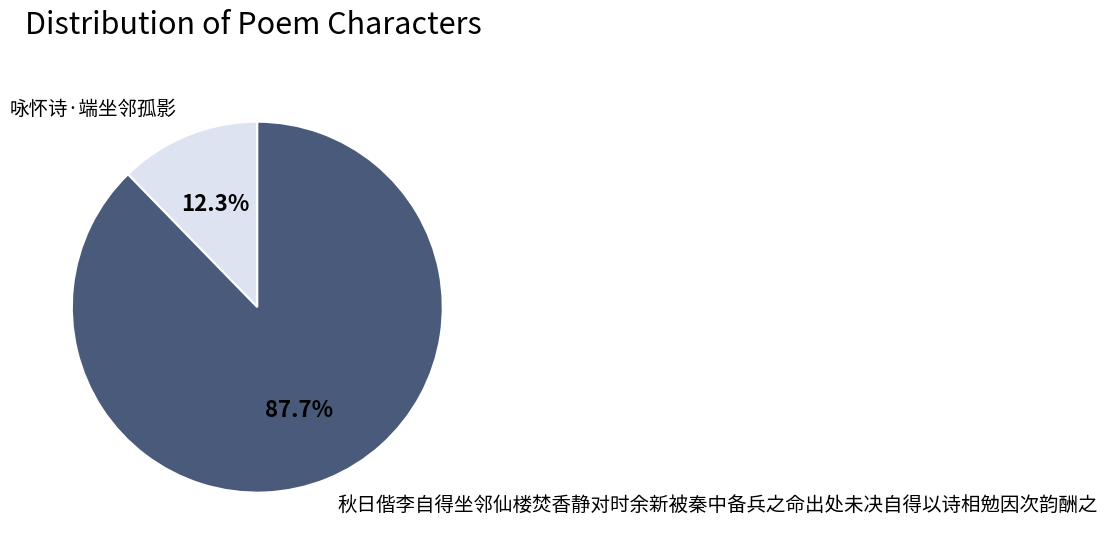

What is the majority slice?

秋日偕李自得坐邻仙楼焚香静对时余新被秦中备兵之命出处未决自得以诗相勉因次韵酬之